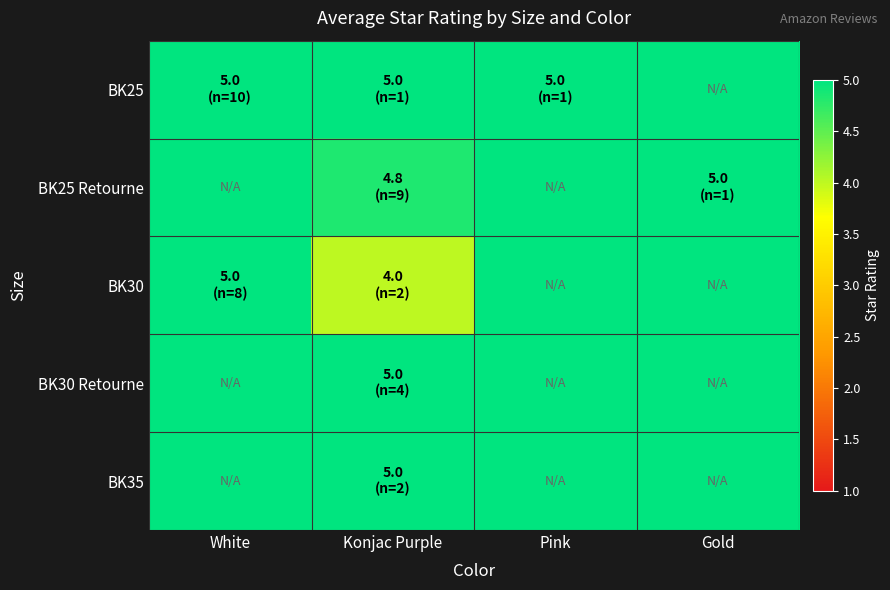

What is the smallest value displayed?

4.0